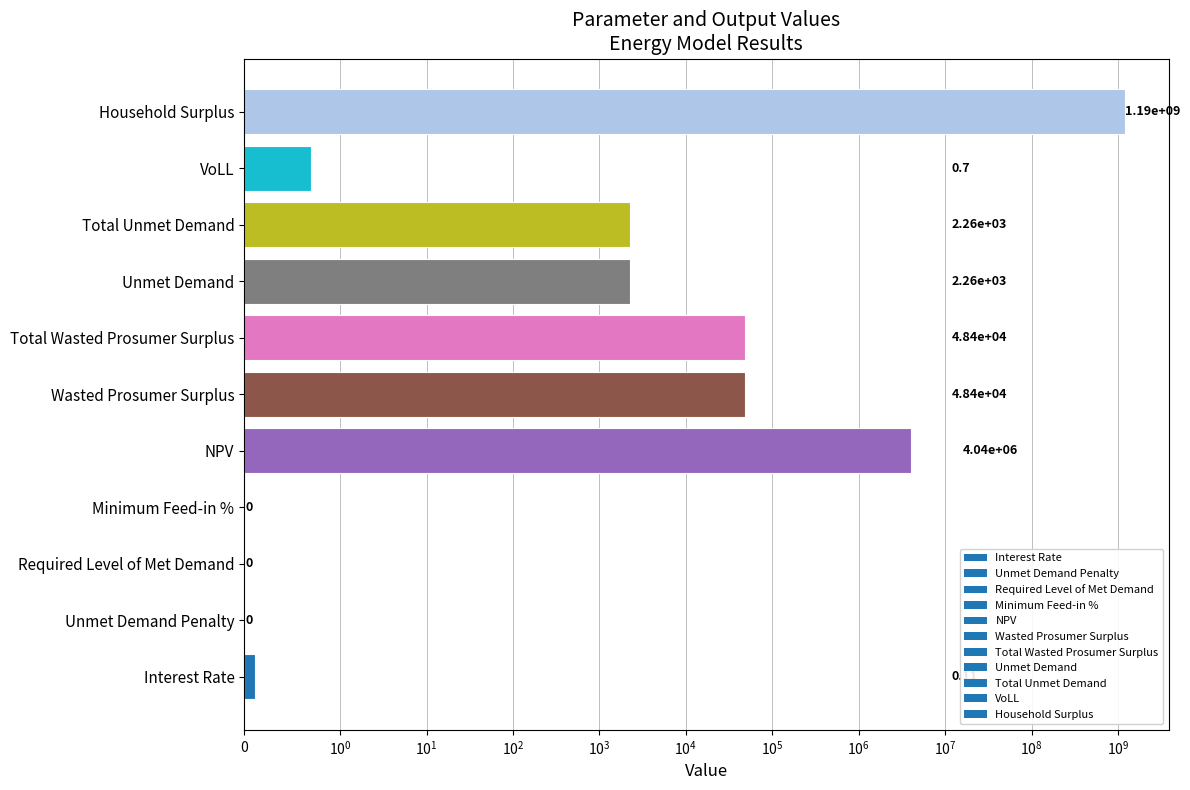

How many positive values are there?

8